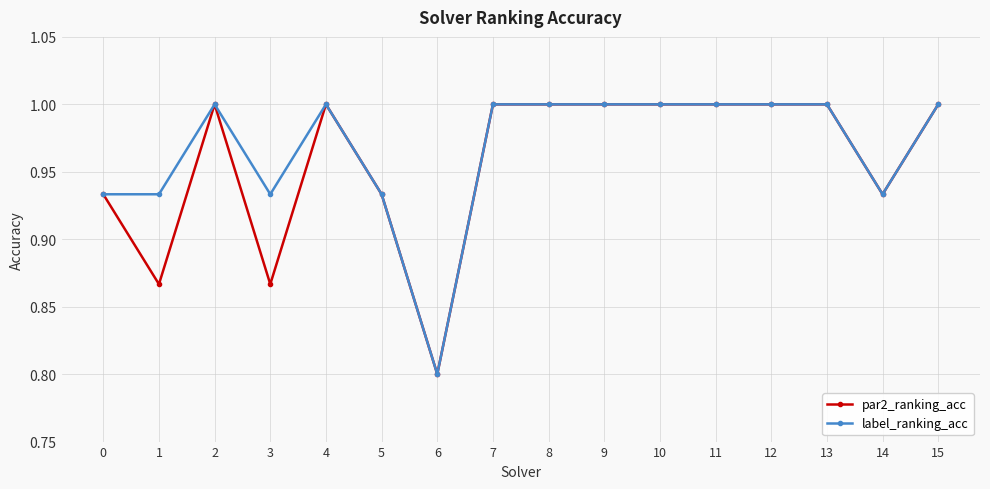

What are all the series names shown in the legend?

par2_ranking_acc, label_ranking_acc